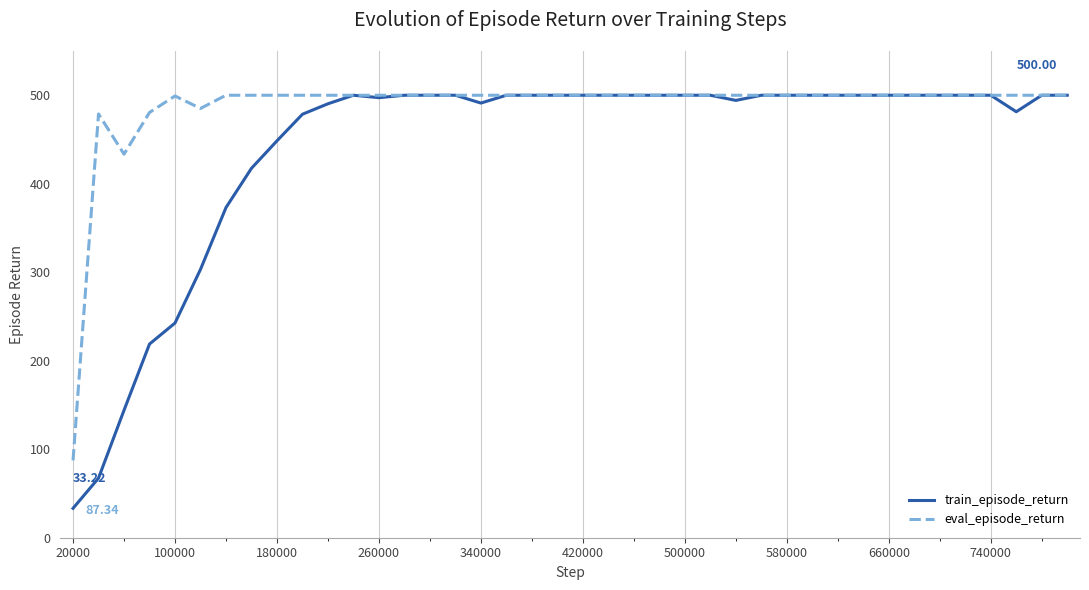

Rank the series by their average value, from highest to lowest.

eval_episode_return, train_episode_return